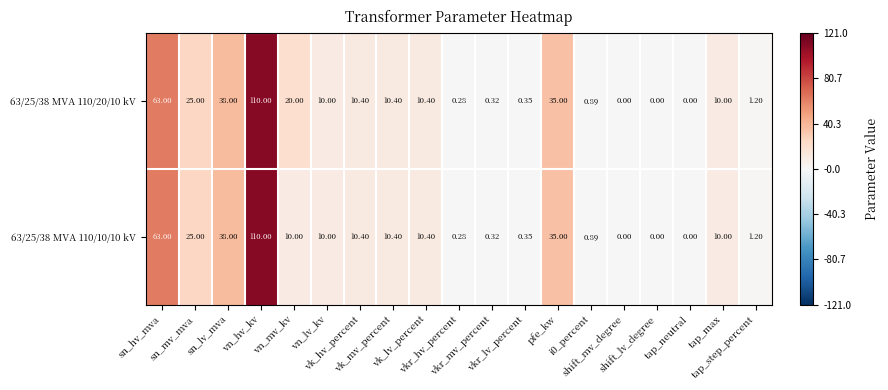

Reading left to right, transcribe all the data shown in this chart.

63/25/38 MVA 110/20/10 kV: sn_hv_mva=63.0	sn_mv_mva=25.0	sn_lv_mva=38.0	vn_hv_kv=110.0	vn_mv_kv=20.0	vn_lv_kv=10.0	vk_hv_percent=10.4	vk_mv_percent=10.4	vk_lv_percent=10.4	vkr_hv_percent=0.3	vkr_mv_percent=0.3	vkr_lv_percent=0.3	pfe_kw=35.0	i0_percent=0.9	shift_mv_degree=0.0	shift_lv_degree=0.0	tap_neutral=0.0	tap_max=10.0	tap_step_percent=1.2
63/25/38 MVA 110/10/10 kV: sn_hv_mva=63.0	sn_mv_mva=25.0	sn_lv_mva=38.0	vn_hv_kv=110.0	vn_mv_kv=10.0	vn_lv_kv=10.0	vk_hv_percent=10.4	vk_mv_percent=10.4	vk_lv_percent=10.4	vkr_hv_percent=0.3	vkr_mv_percent=0.3	vkr_lv_percent=0.3	pfe_kw=35.0	i0_percent=0.9	shift_mv_degree=0.0	shift_lv_degree=0.0	tap_neutral=0.0	tap_max=10.0	tap_step_percent=1.2